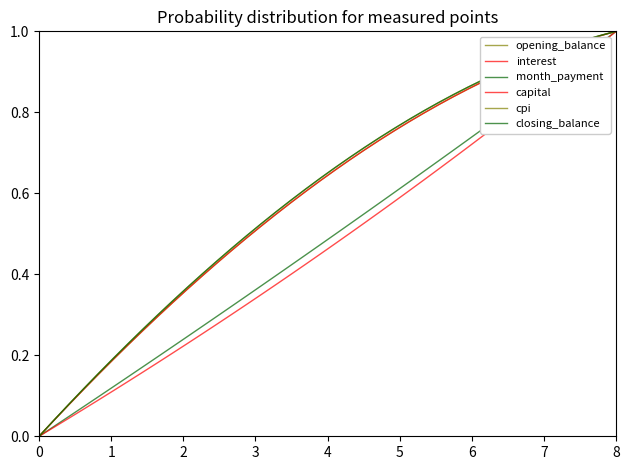

How many lines are shown in the chart?

6